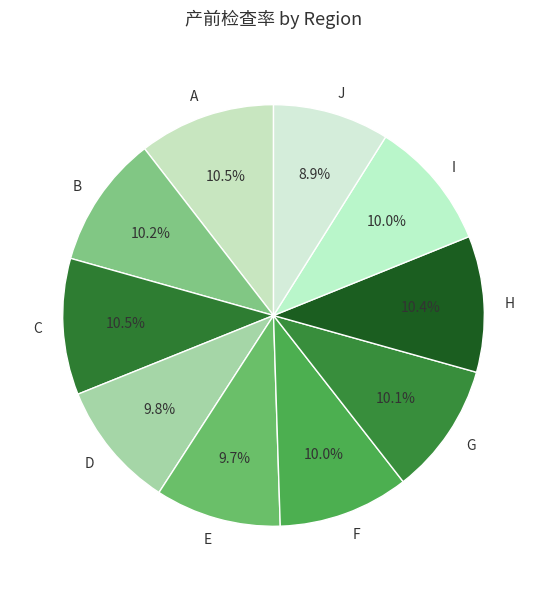

To the nearest percent, what is the difference between the largest and smallest slice percentages?

2%